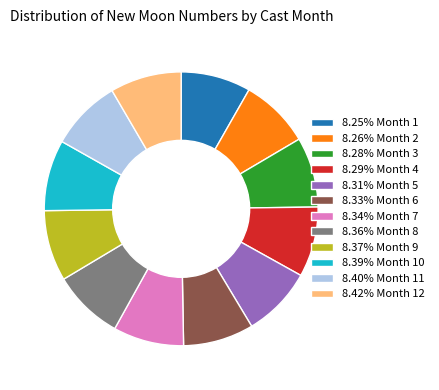

Combined, do 8.40% Month 11 and 8.29% Month 4 account for over 50%?

No